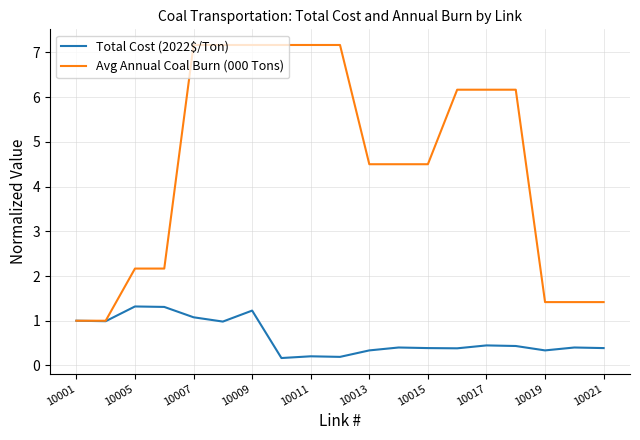

Reading left to right, transcribe all the data shown in this chart.

Total Cost (2022$/Ton): 1.0	1.0	1.3	1.3	1.1	1.0	1.2	0.2	0.2	0.2	0.3	0.4	0.4	0.4	0.4	0.4	0.3	0.4	0.4
Avg Annual Coal Burn (000 Tons): 1.0	1.0	2.2	2.2	7.2	7.2	7.2	7.2	7.2	7.2	4.5	4.5	4.5	6.2	6.2	6.2	1.4	1.4	1.4